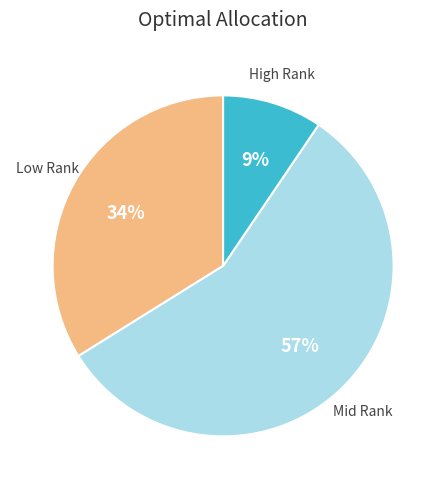

To the nearest percent, what is the average slice percentage?

33%